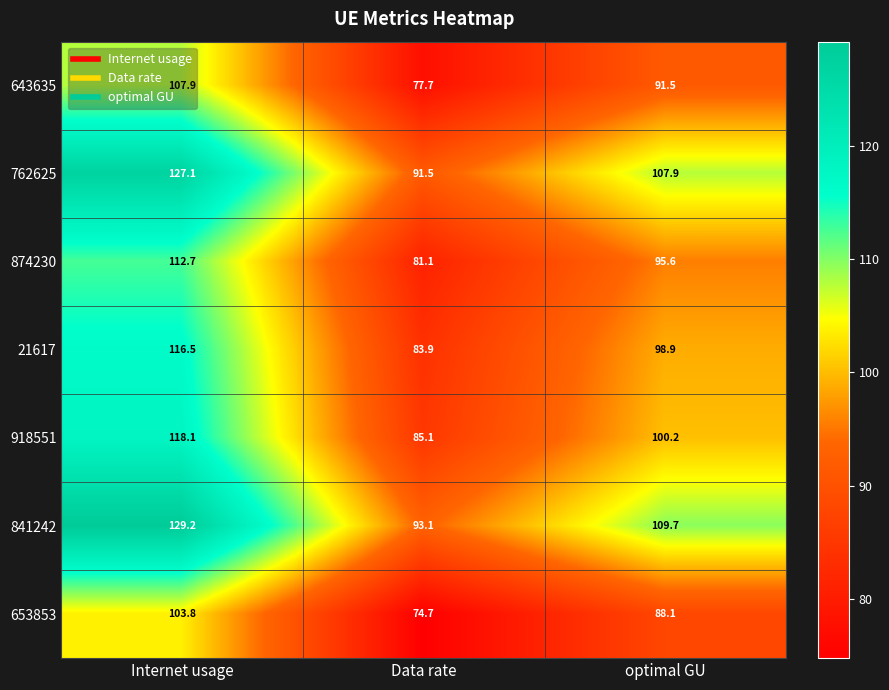

Which series has the widest spread of values?

841242